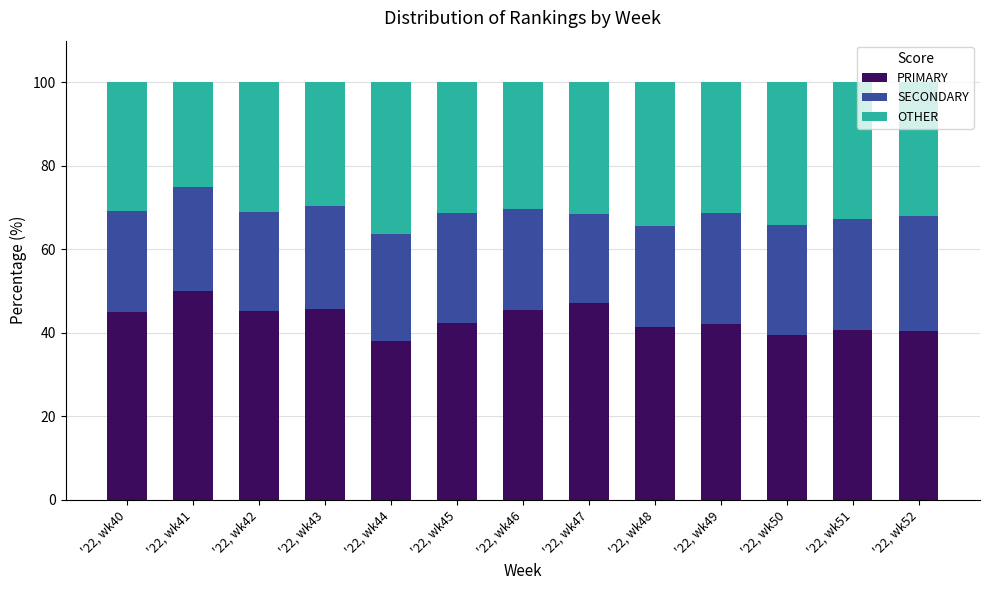

Are the bars grouped side by side (vs. stacked)?

No